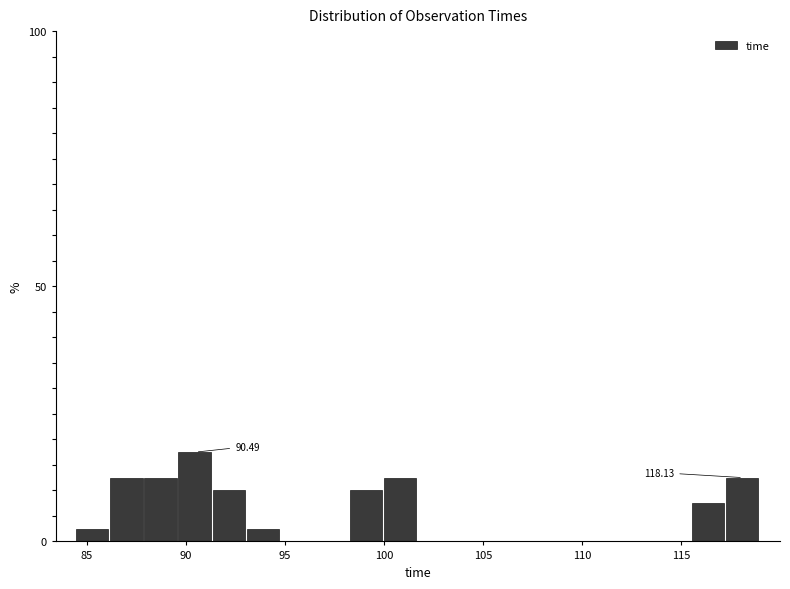

Around what value on the x-axis is the tallest bar? Give the approximate position of its centre, as read against the axis.

90.5